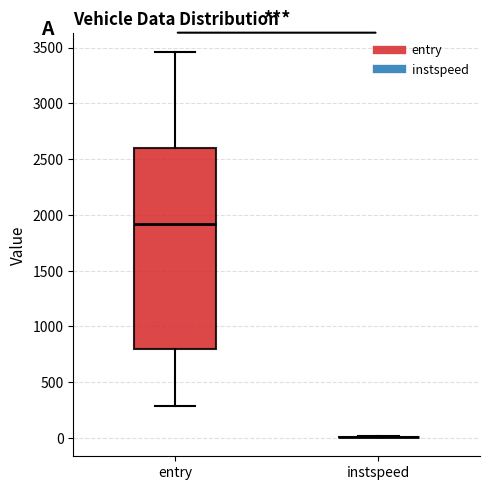

Which box is the tallest, from its lower edge to its upper edge?

entry